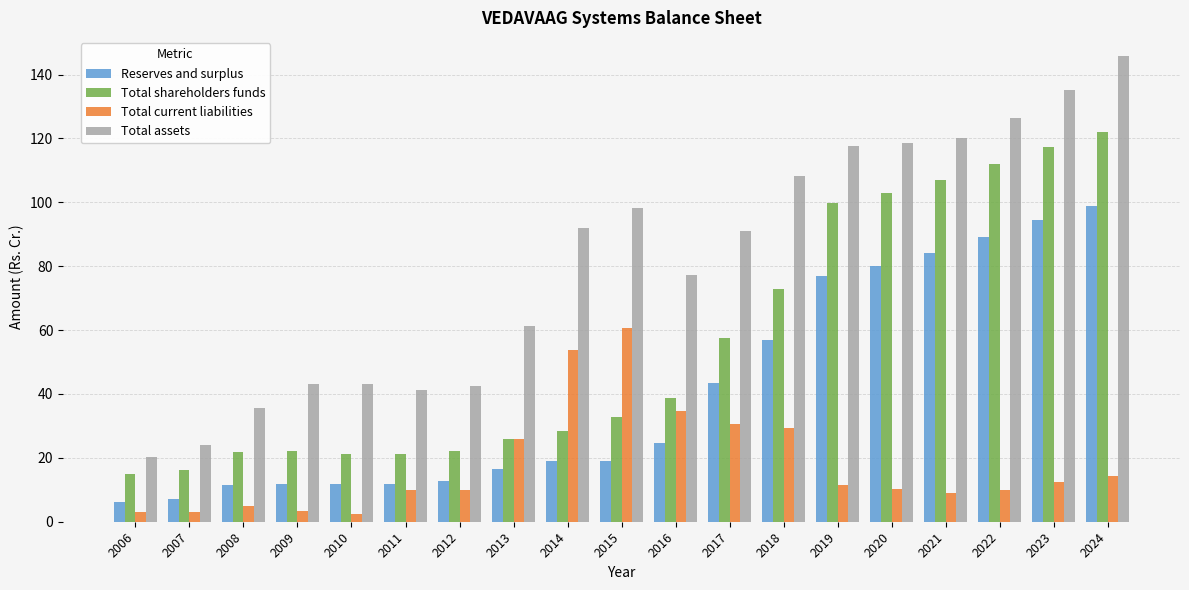

How many data points does each series have?

19